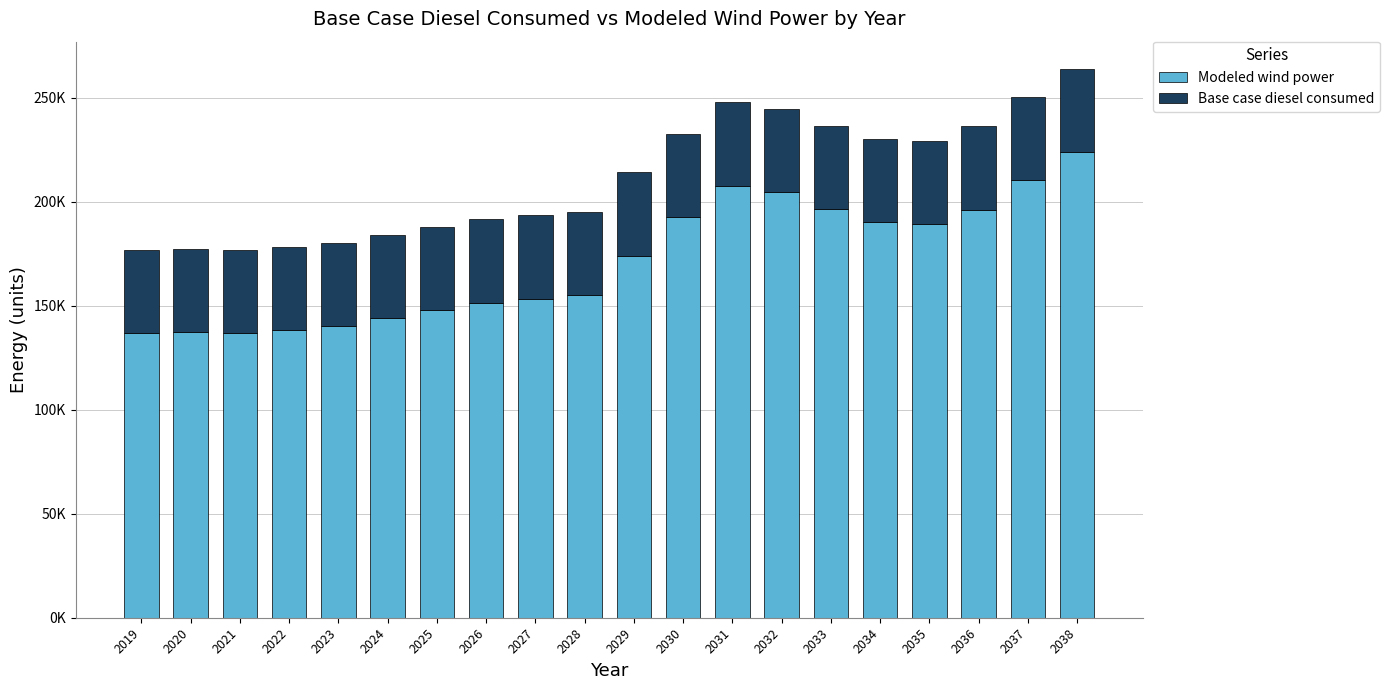

True or false: Base case diesel consumed has a value of 67505.2 at 2024.

False